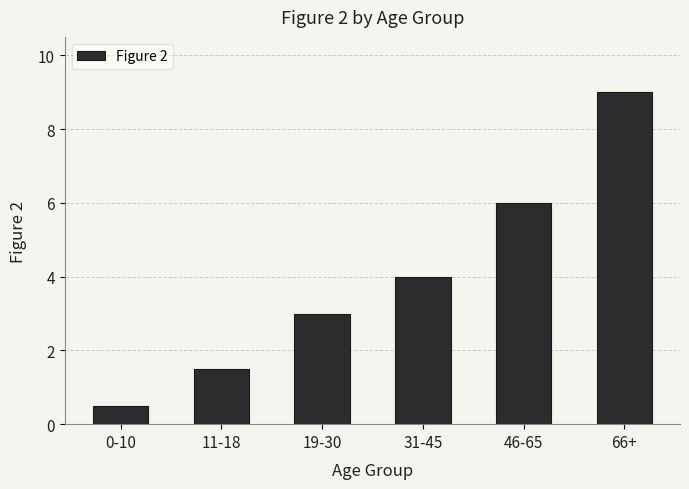

The chart shows a value of 1.5 at 19-30. True or false?

False